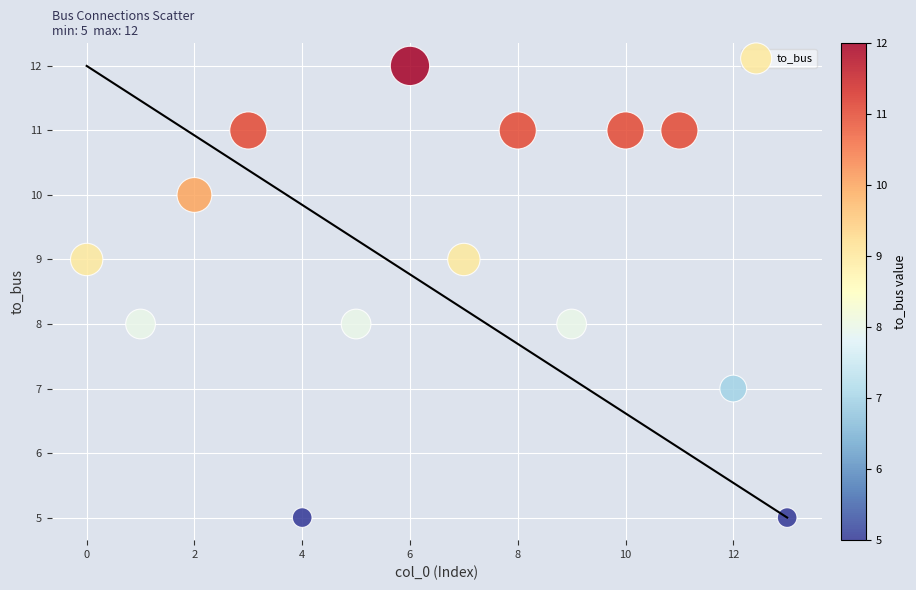

What is the range of Y values (max minus min)?

7